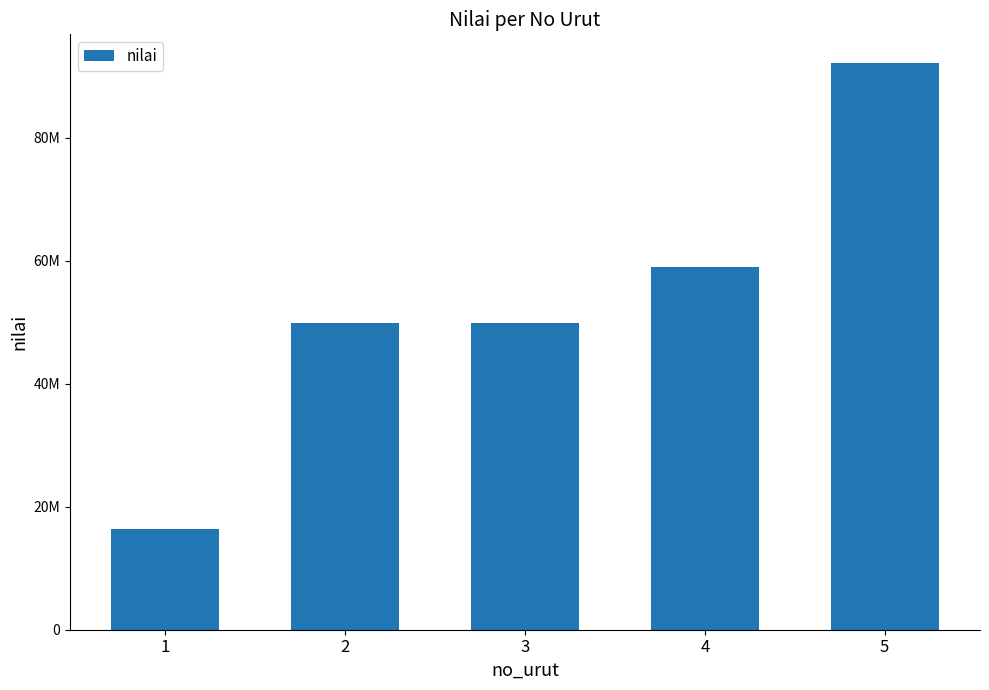

Does the chart contain any negative values?

No